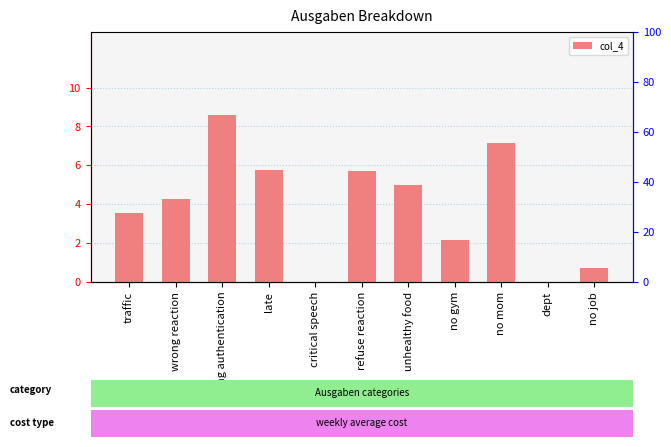

What is the change in value from wrong reaction to dept?

-4.3